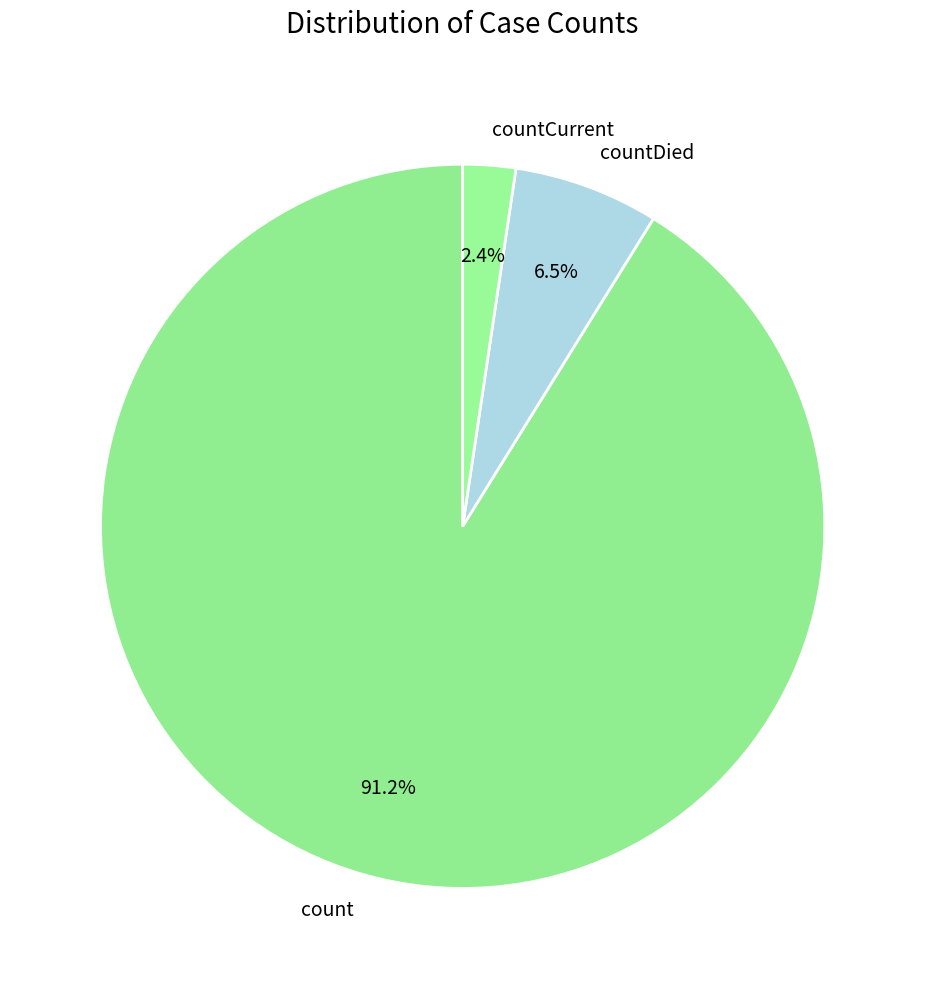

Count the number of slices in the pie.

3